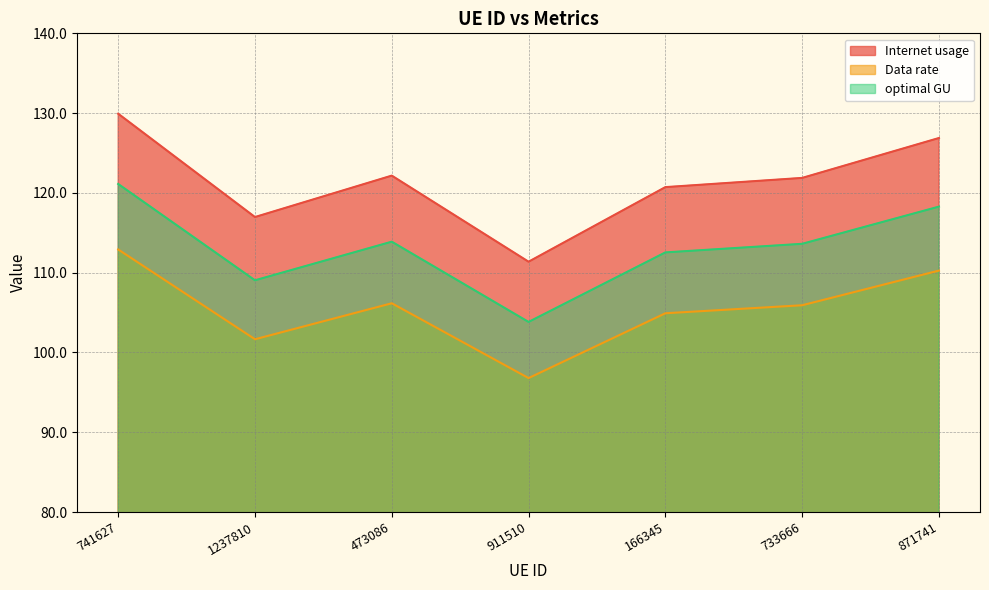

What is the minimum value shown in the chart?

96.8